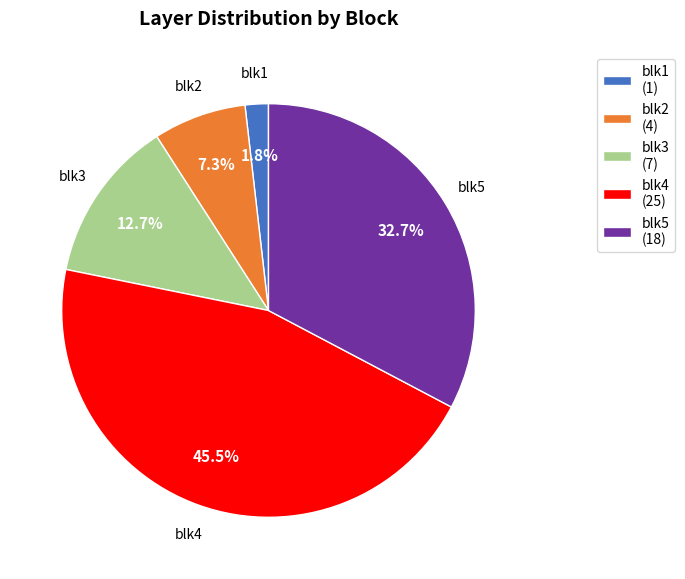

The blk1 slice represents 9% of the pie. True or false?

False